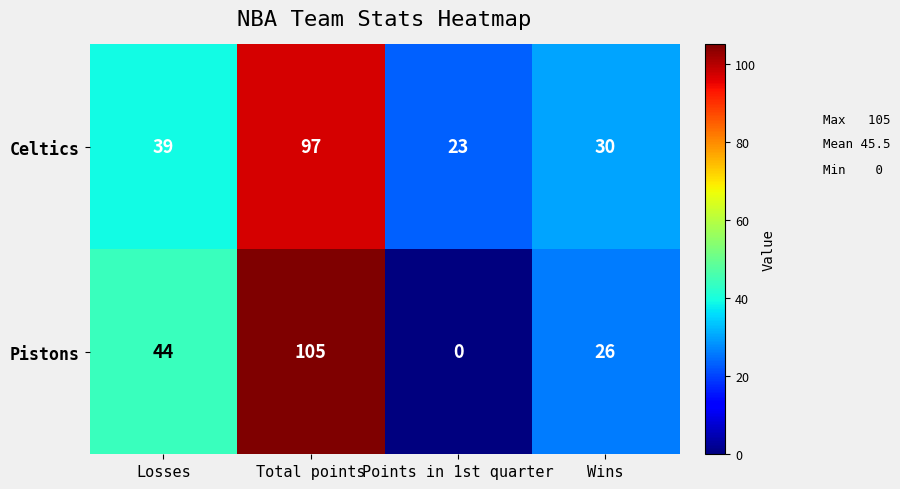

How many series are shown in this chart?

2